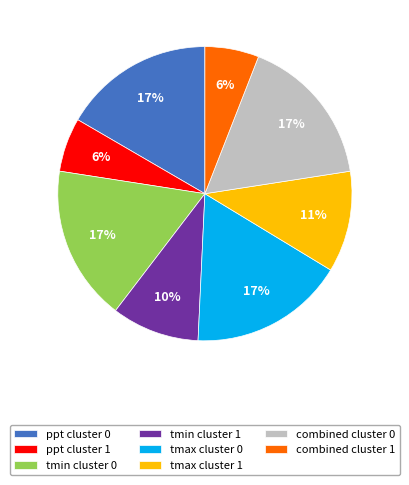

Which has a higher value, ppt cluster 0 or ppt cluster 1?

ppt cluster 0